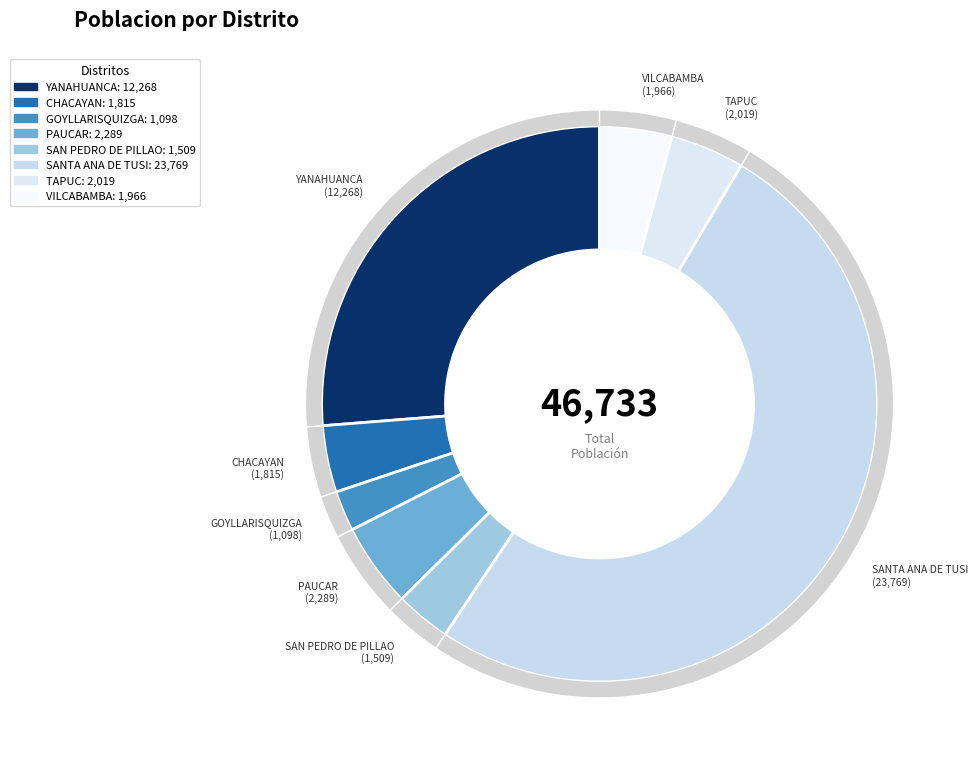

What is the change in value from GOYLLARISQUIZGA to SAN PEDRO DE PILLAO?

+411